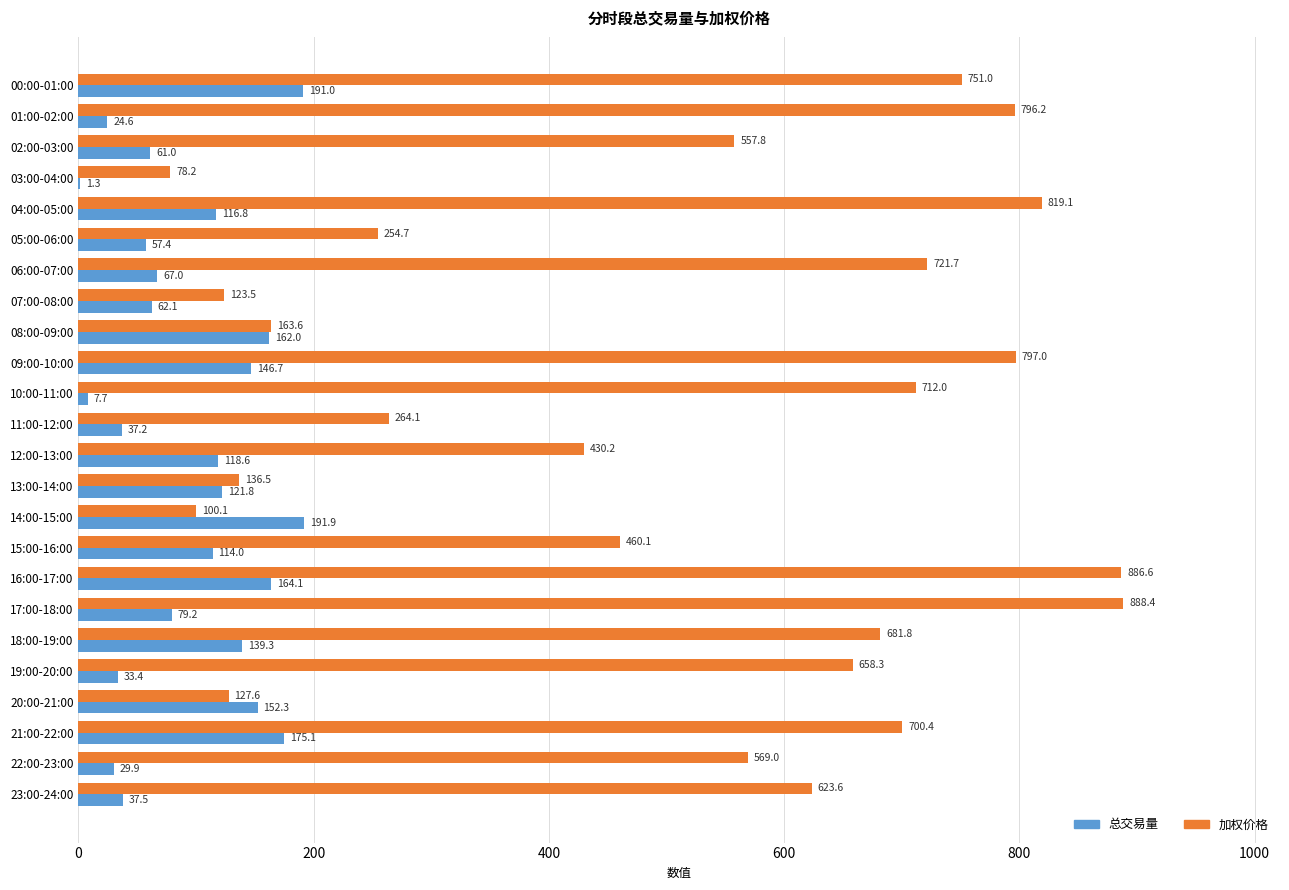

Which series changed the most between 15:00-16:00 and 23:00-24:00?

加权价格